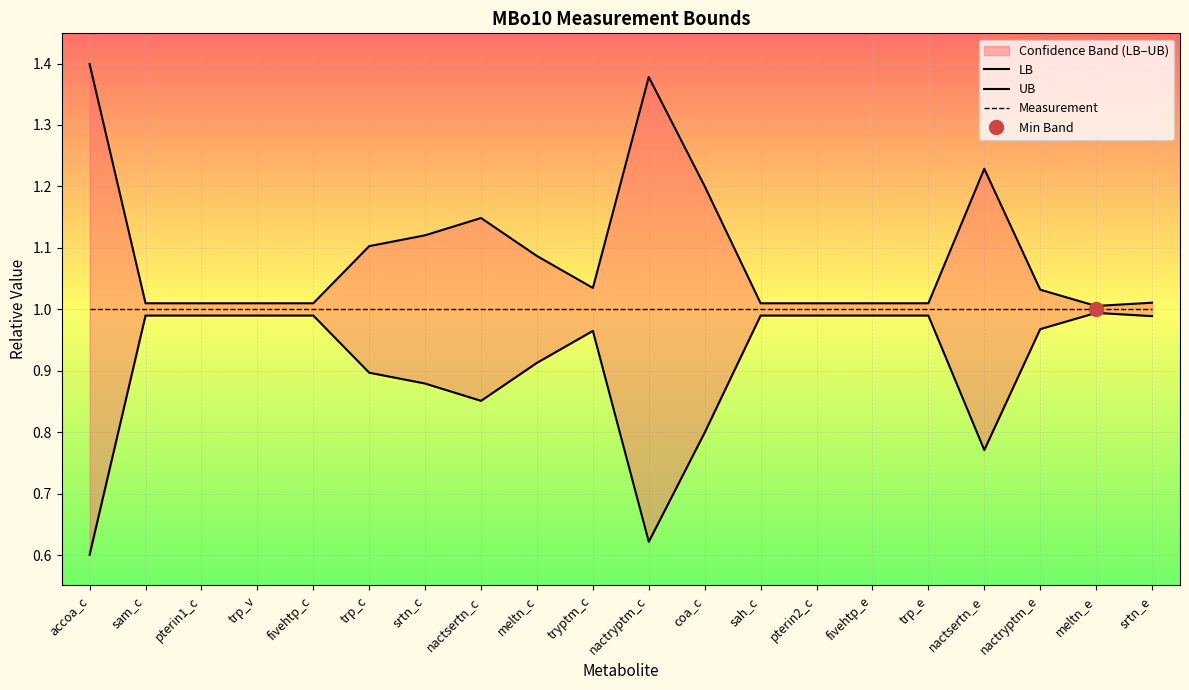

Where is UB nearest to the value 1?

meltn_e